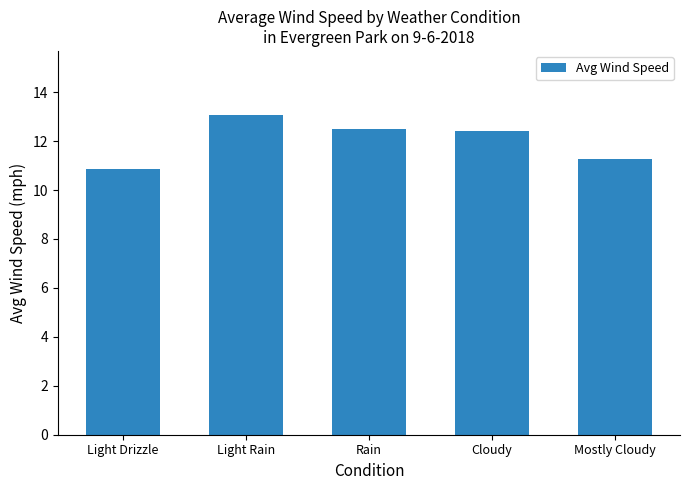

What is the label of the 1st bar from the right?

Mostly Cloudy